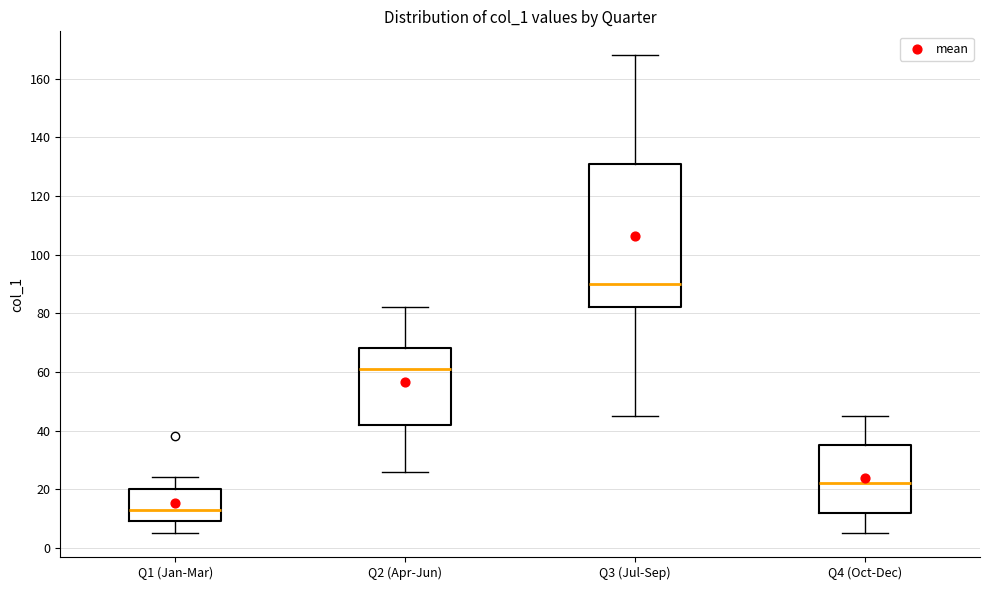

Where does the upper whisker of the box for Q2 (Apr-Jun) end on the y-axis? The values are not printed on the chart, so give them approximately, as read against the axis.

82